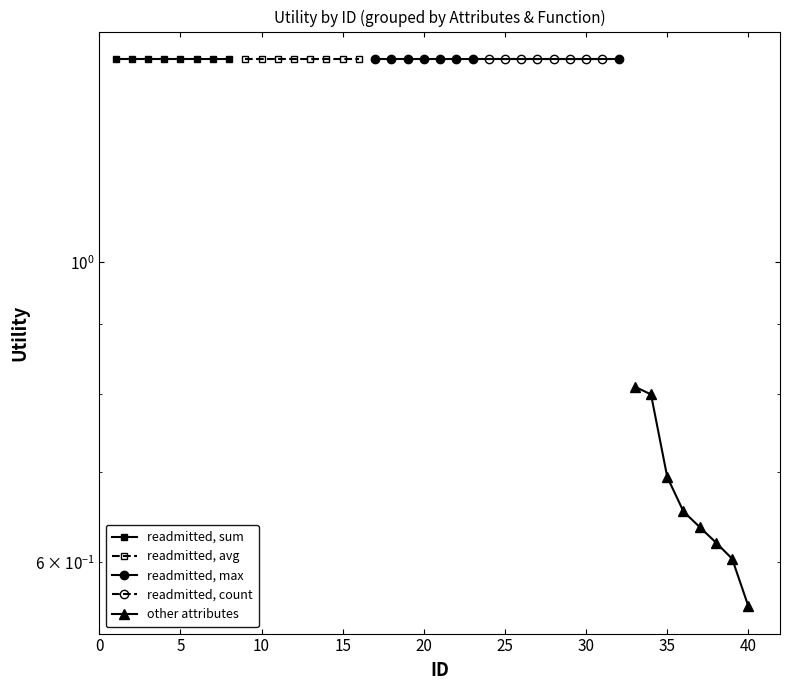

True or false: readmitted, sum and readmitted, max cross at least once.

False